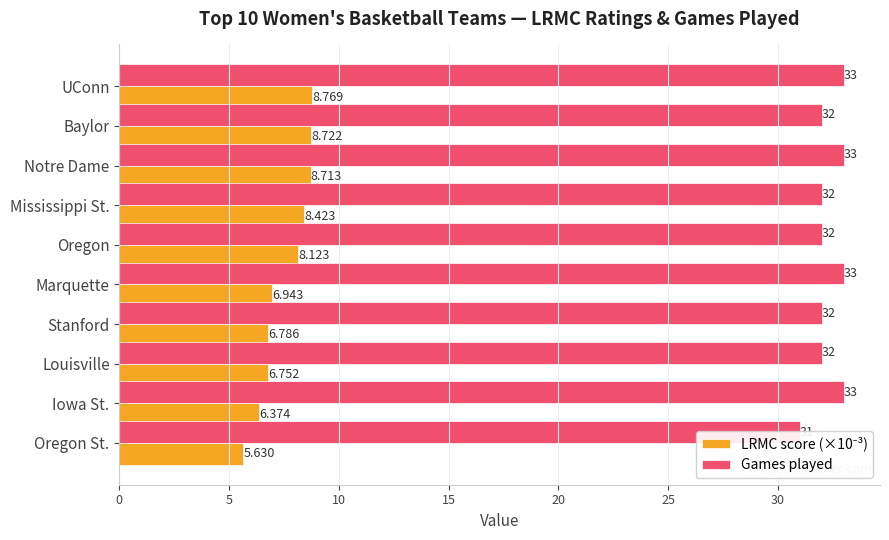

What is the value of the LRMC score (×10⁻³) bar at the 6th from the left?

6.9